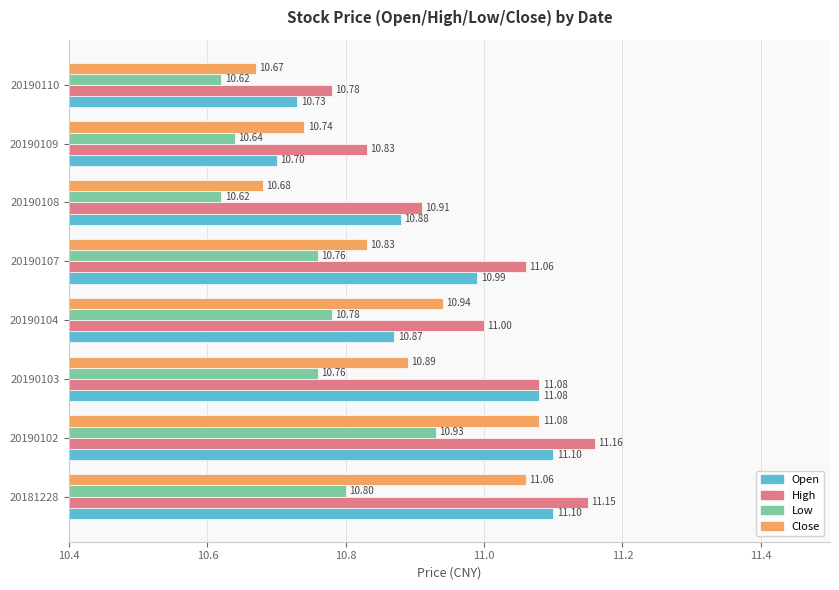

What is the lowest value of the Open series?

10.7